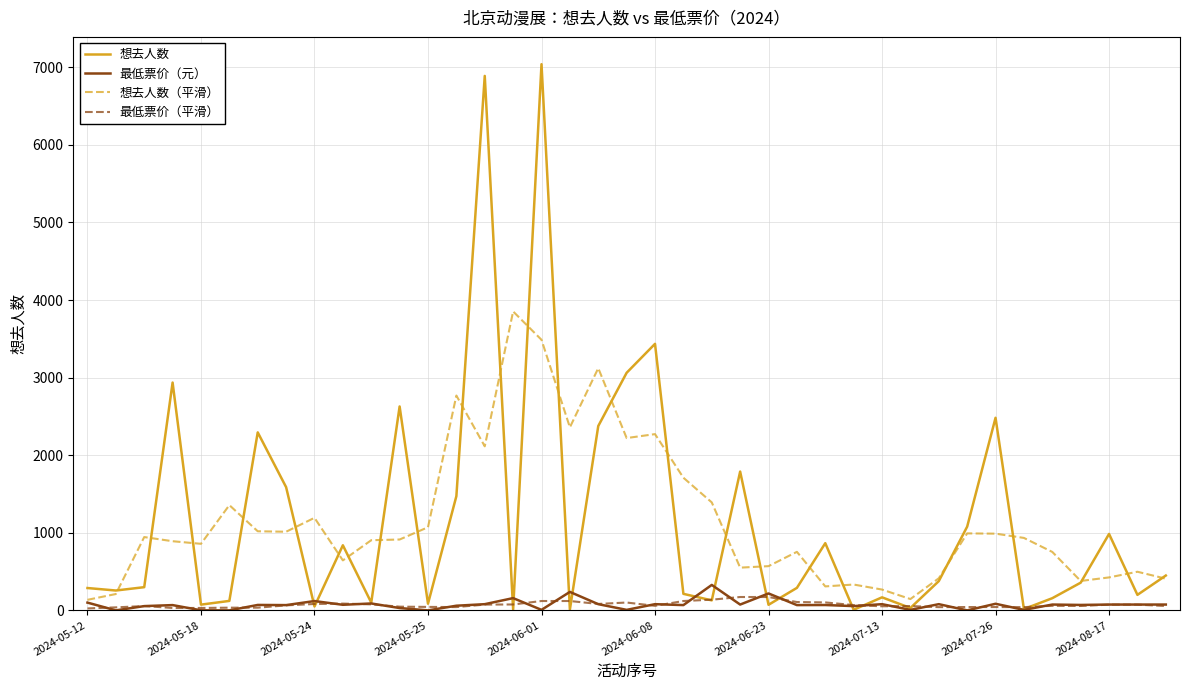

What is the highest value of the 最低票价（元） series?

328.0